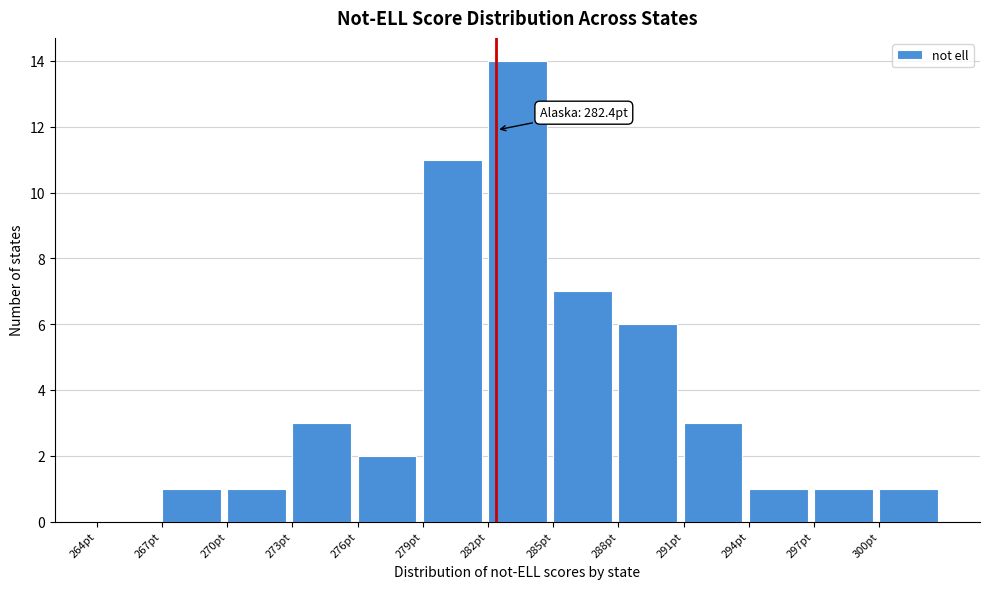

Over which range of the x-axis is the bar tallest?

282 to 285